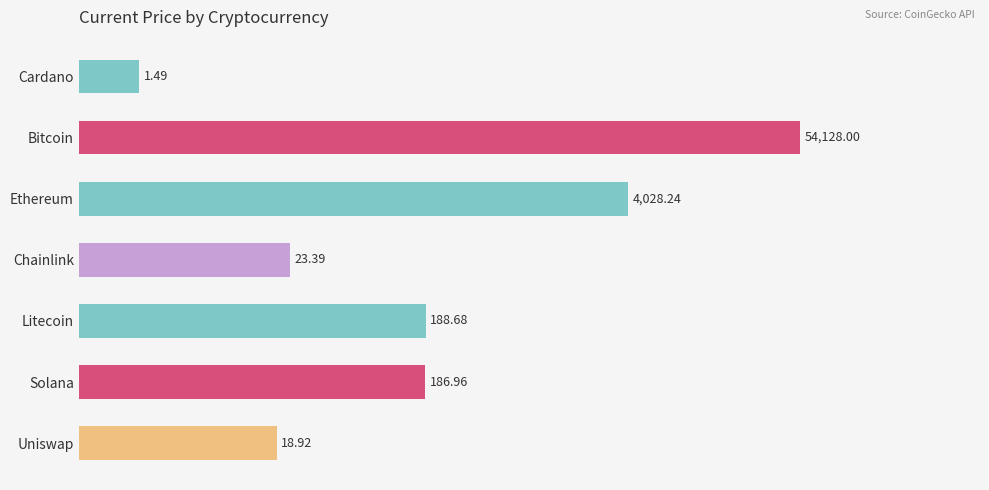

Are the bars horizontal?

Yes